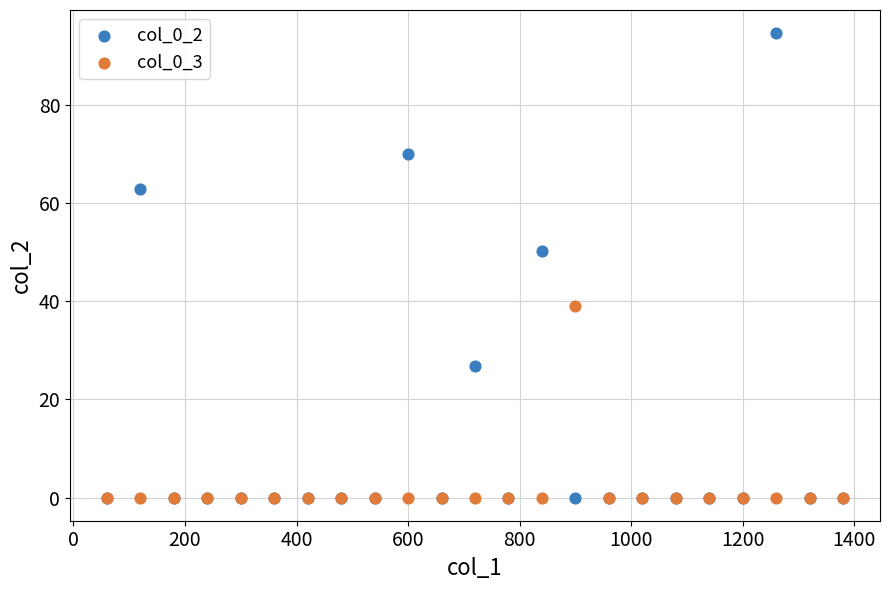

Across all series, what Y value is closest to 47?

50.2